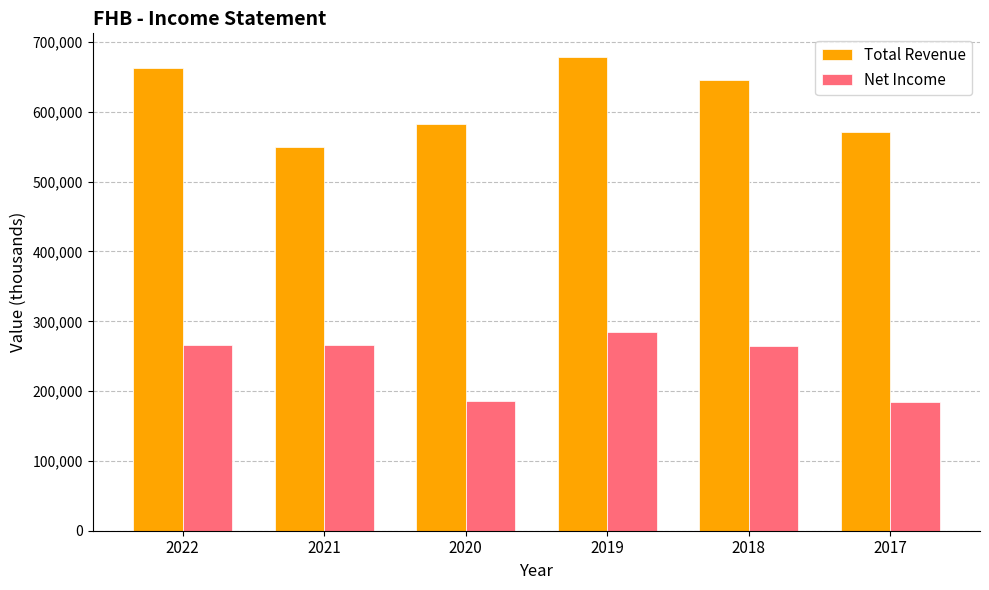

At which label does Total Revenue reach its peak?

2019